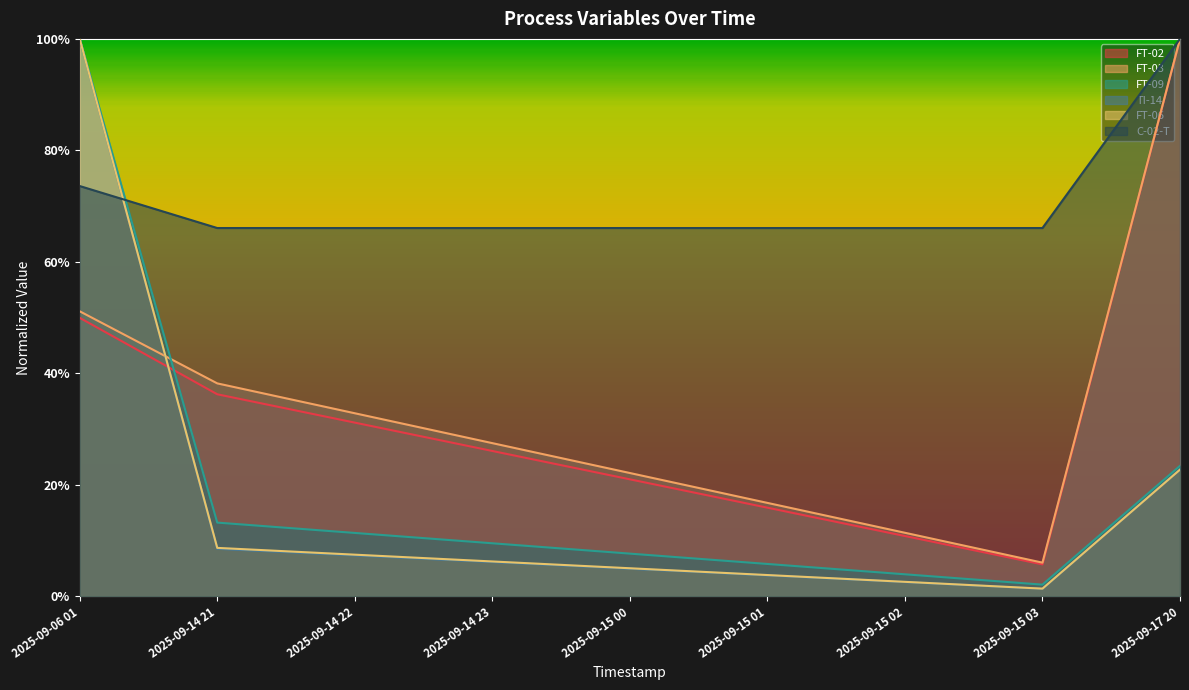

What are all the series names shown in the legend?

FT-02, FT-03, FT-09, TI-14, FT-06, C-02-T